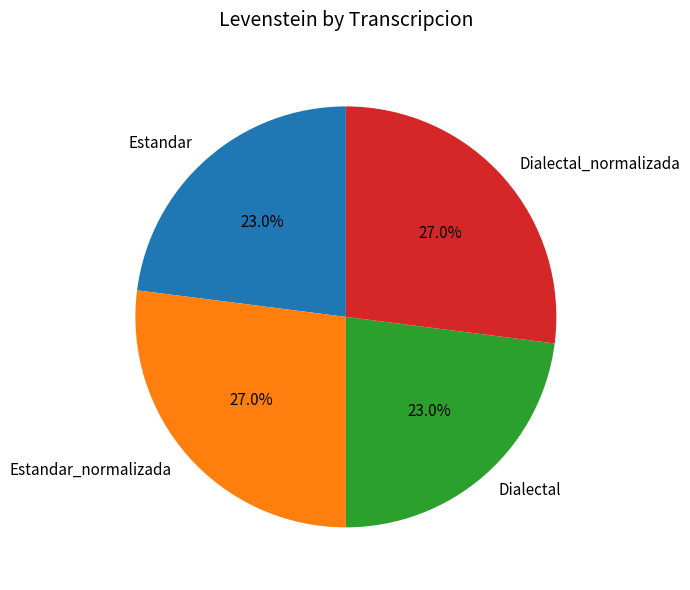

Does Dialectal represent more than half of the total?

No